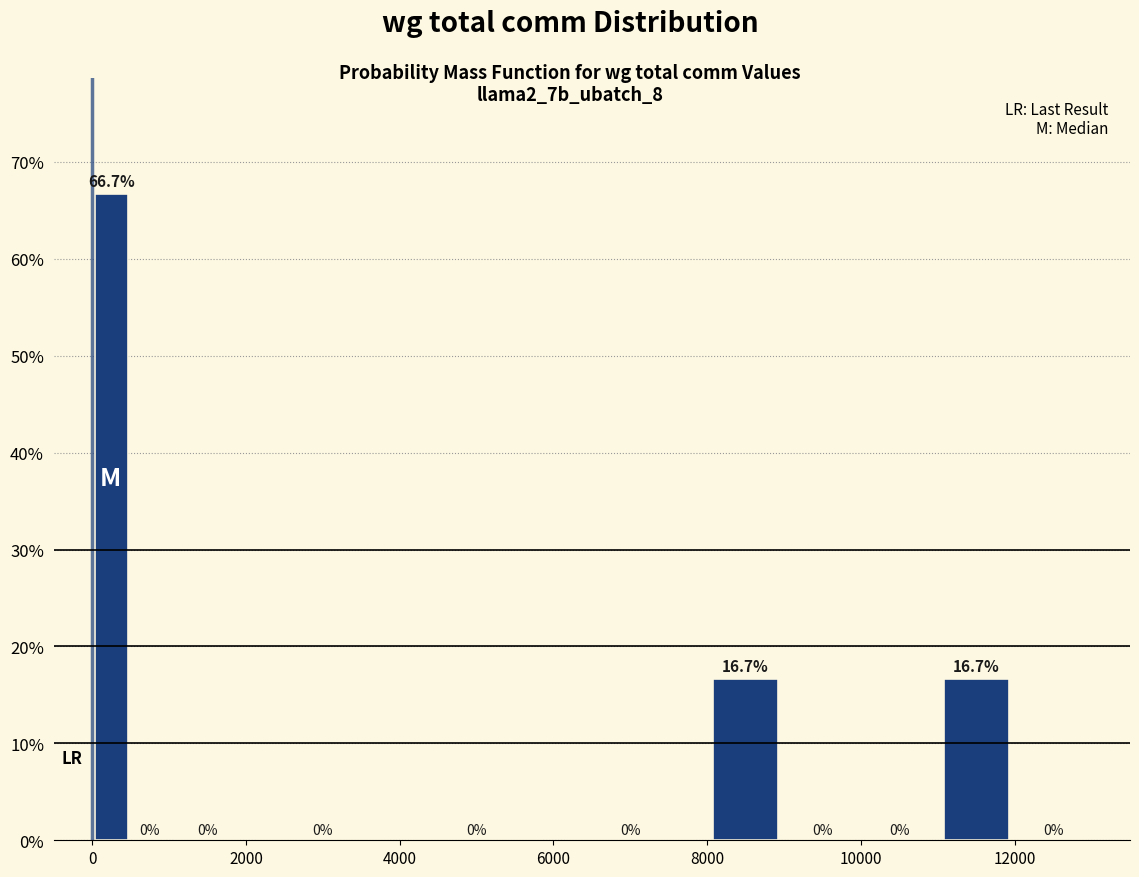

Read against the x-axis, roughly where is the centre of the tallest bar?

200